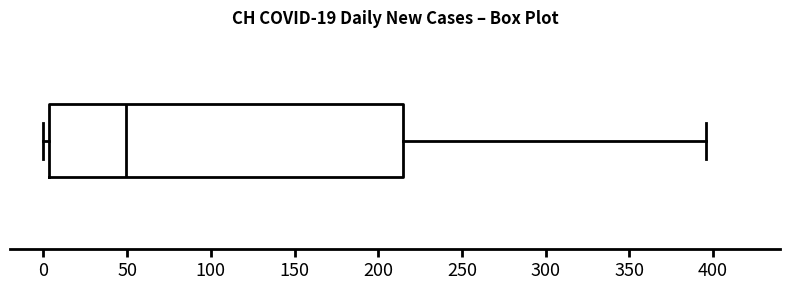

Read this box plot against the x-axis: the position of the median line, the range covered by the box, and the ends of both whiskers. The values are not printed on the chart, so give them approximately, as read against the axis.

median 50, box 5 to 215, whiskers 0 to 395